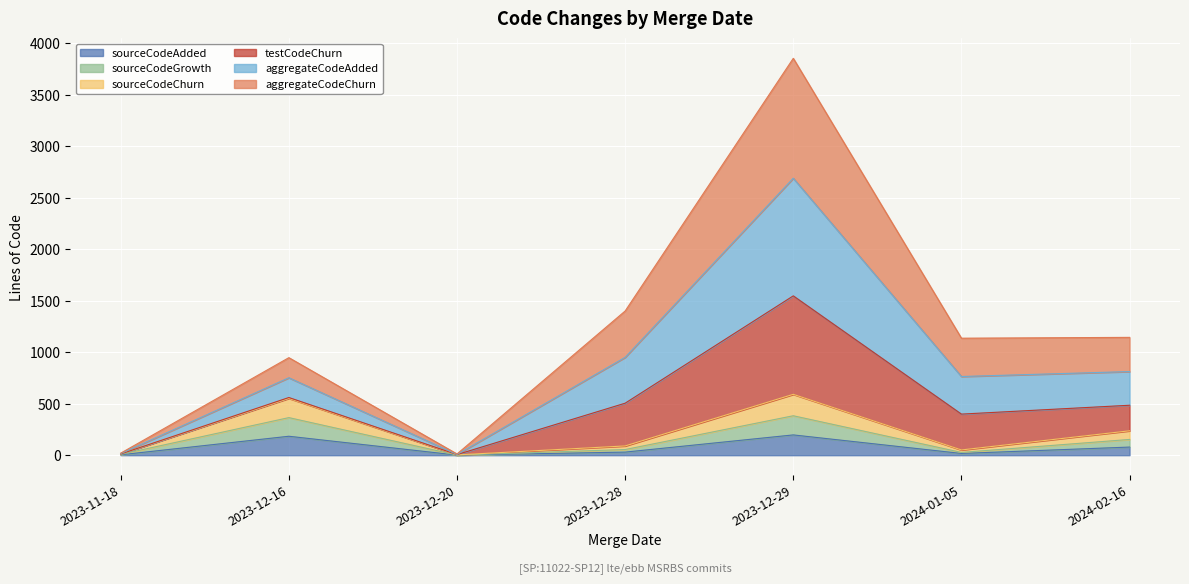

Is the value of aggregateCodeAdded at 2023-12-29 greater than the value of sourceCodeGrowth at 2023-12-20?

Yes